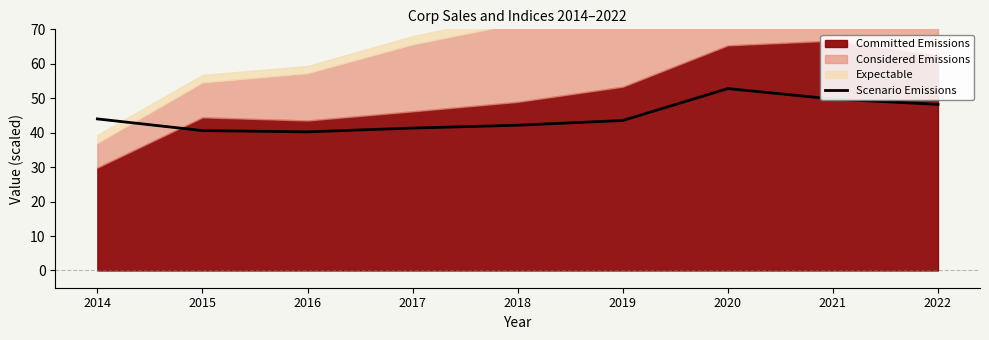

Count the number of categories in the chart.

9